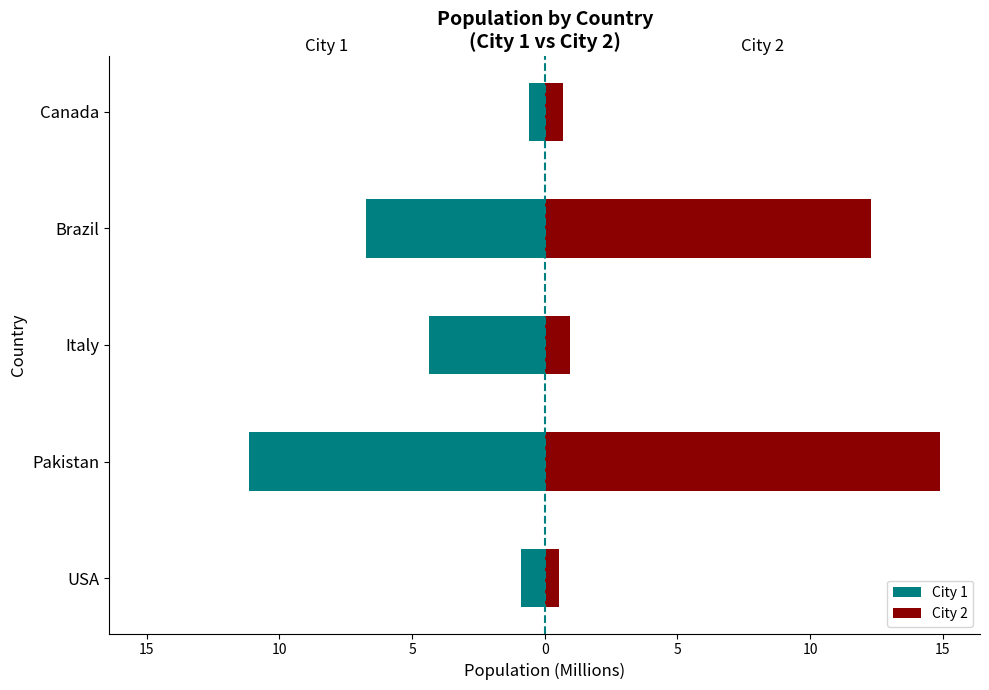

At Brazil, list the series in order from smallest to largest.

City 1, City 2